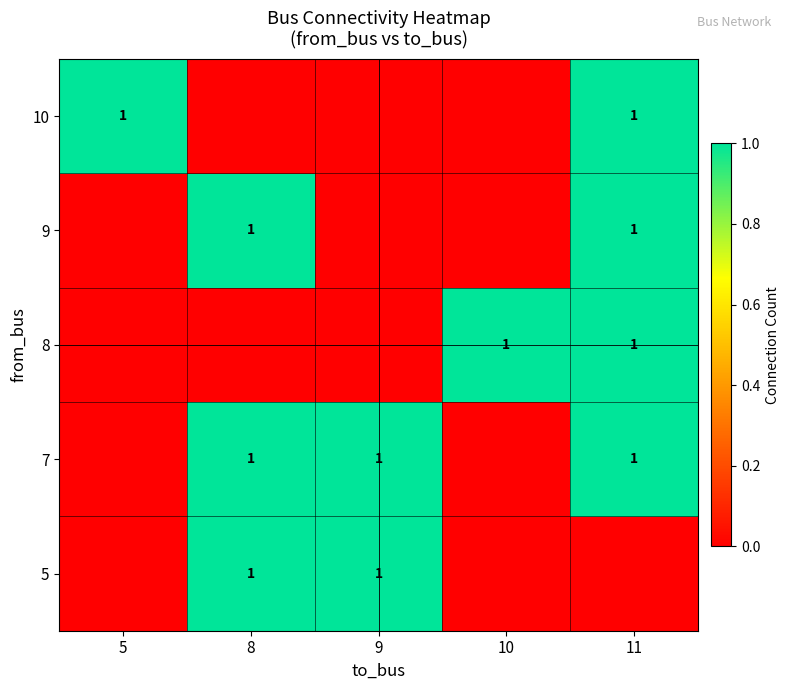

The 8 series shows 1 at 10. True or false?

True